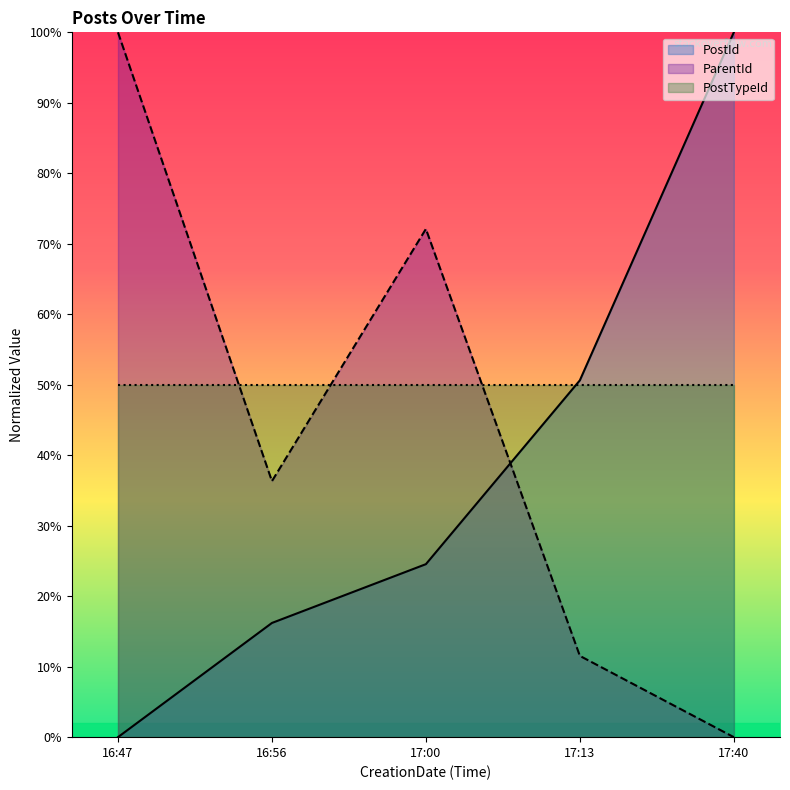

What is the highest value of the ParentId series?

100.0